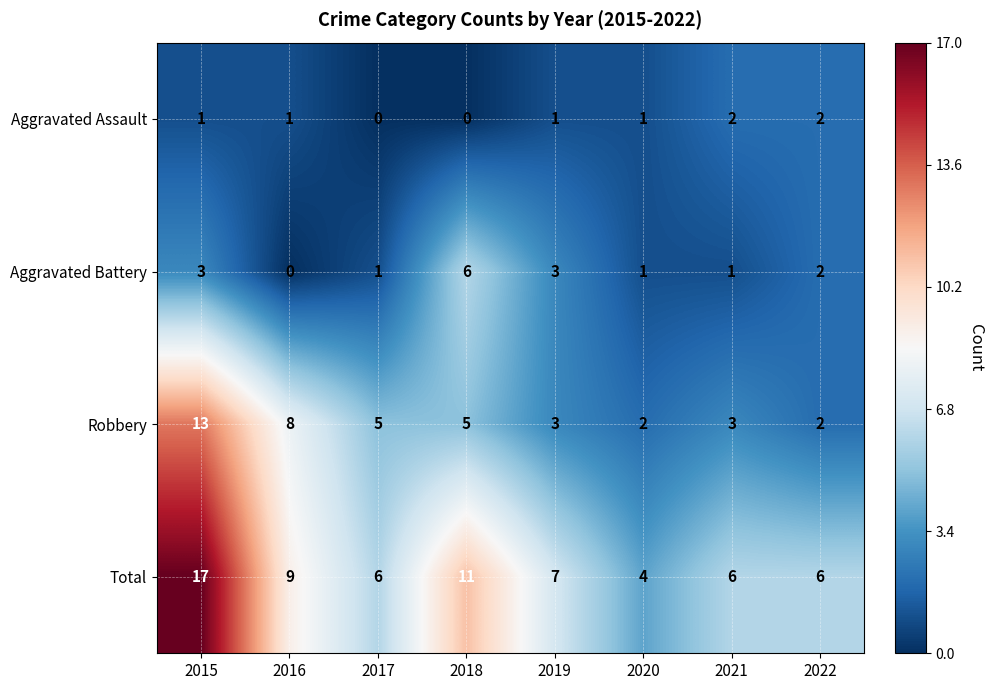

What is the difference between the highest and lowest values at 2018?

11